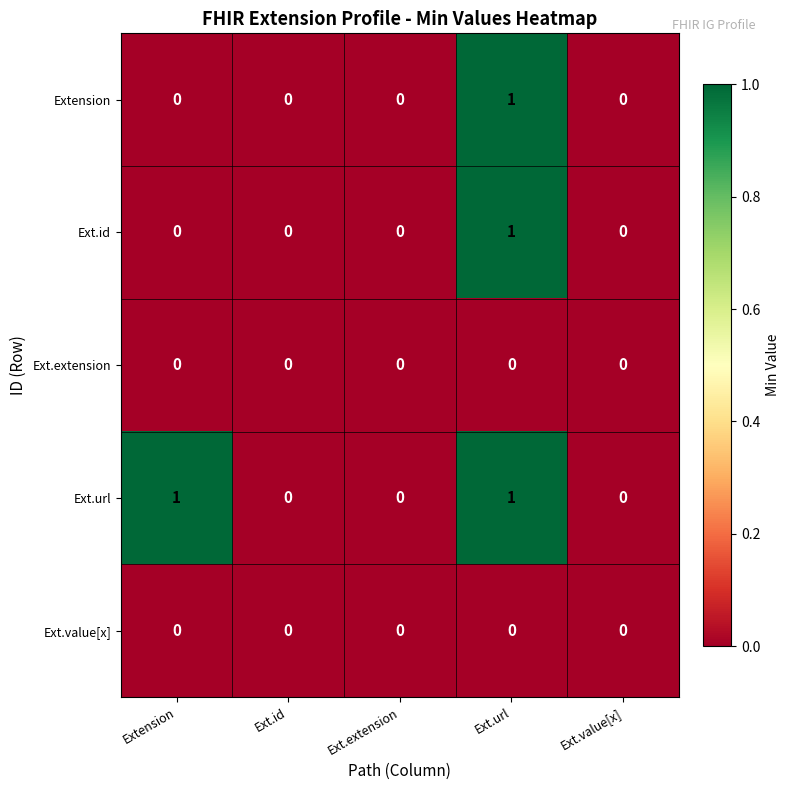

Count the number of data series in this chart.

5